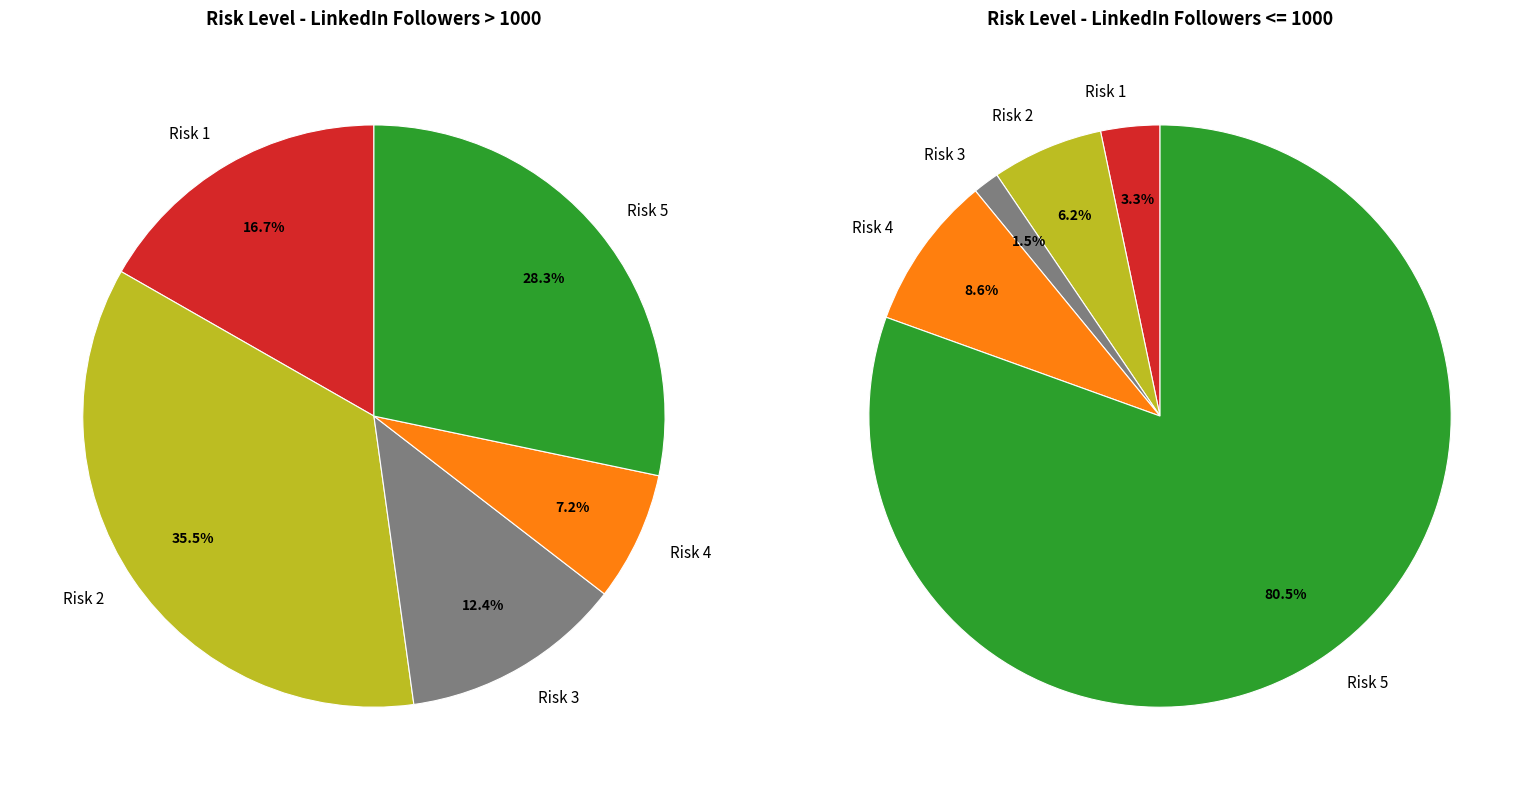

Is it true that Risk 2 is 65% of the pie?

False